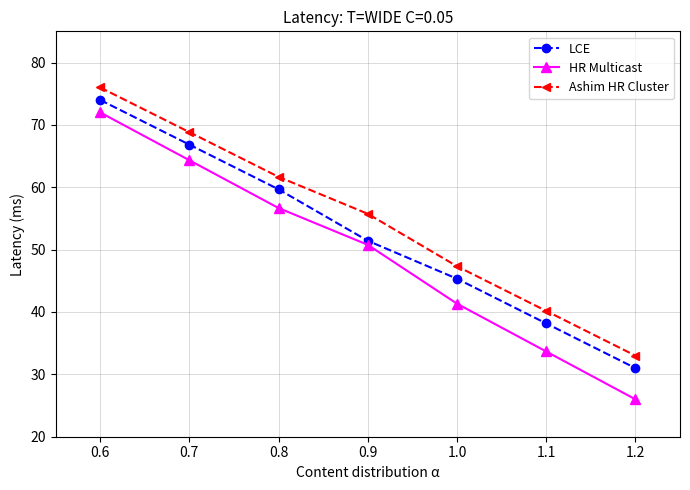

What is the sum of all HR Multicast values?

344.8